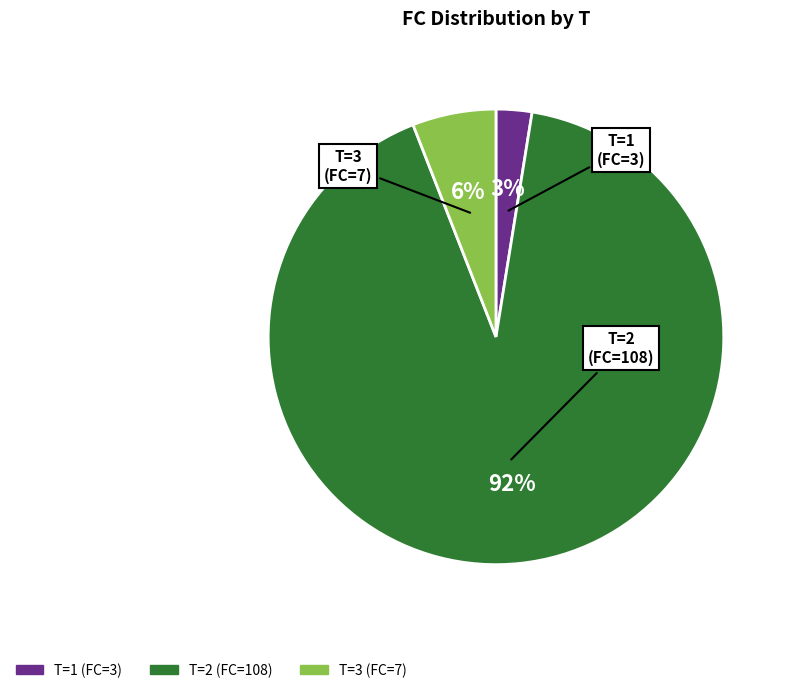

Rank the categories by value from highest to lowest.

T=2, T=3, T=1